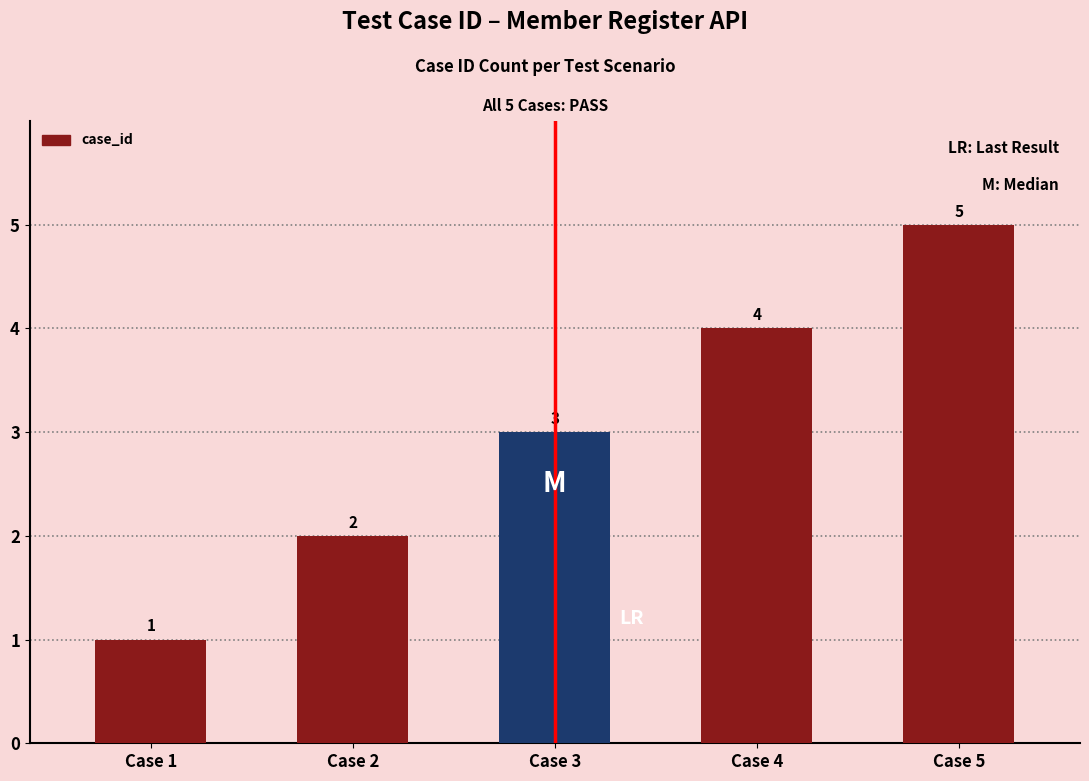

What is the sum of the values at Case 1 and Case 3?

4